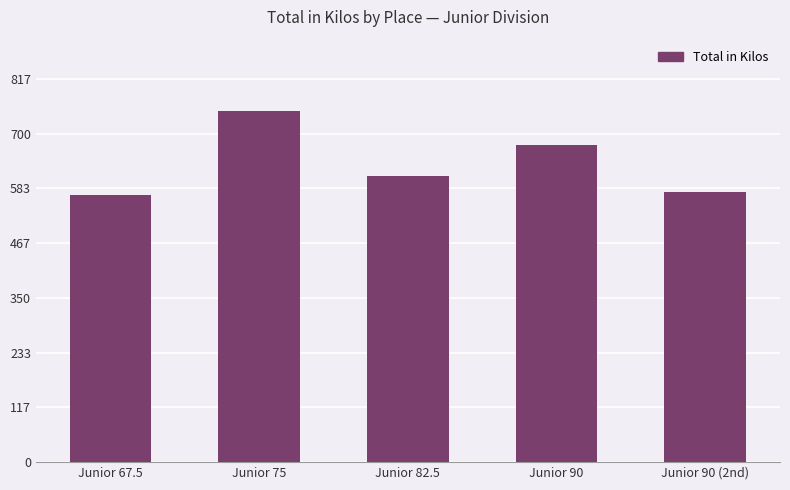

Is it true that the value at Junior 67.5 is 300.9?

False